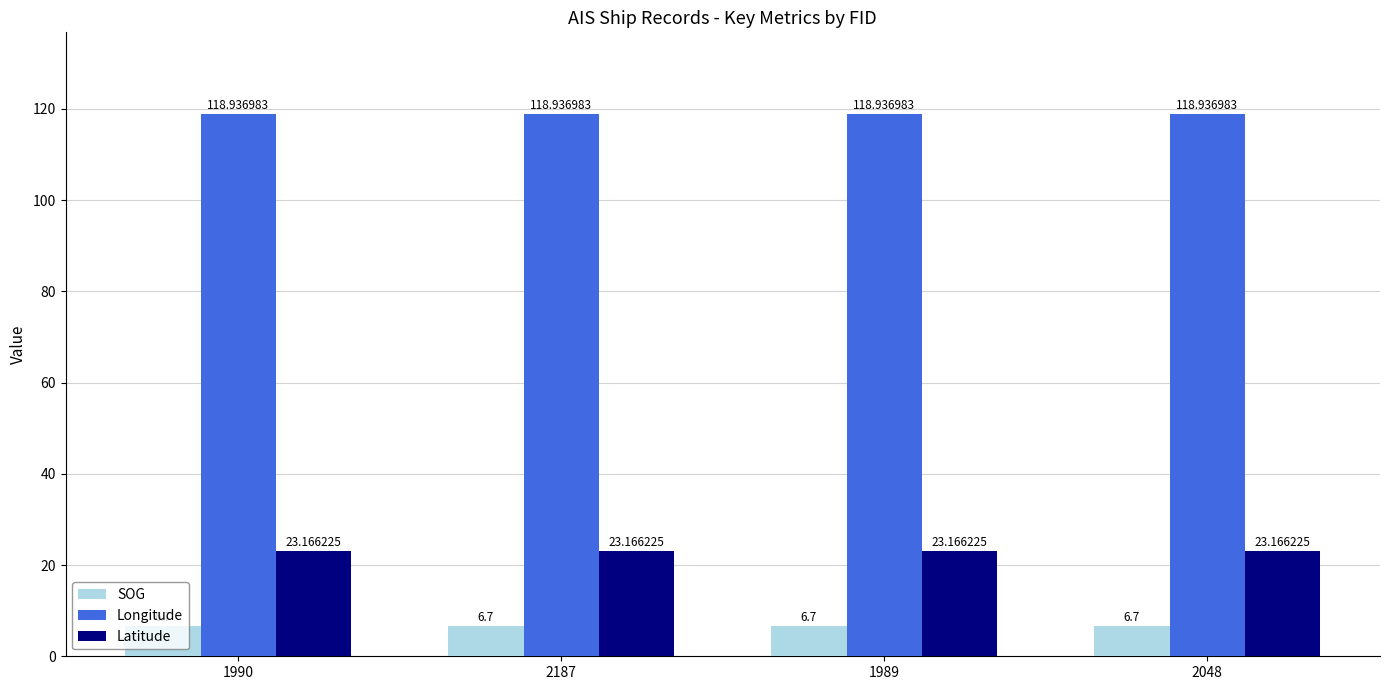

Which series has the largest total across all categories?

Longitude